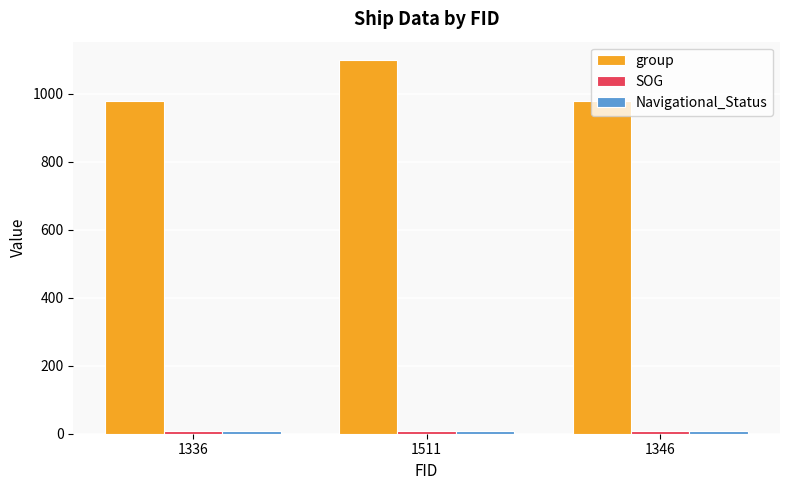

What is the smallest value displayed?

7.5